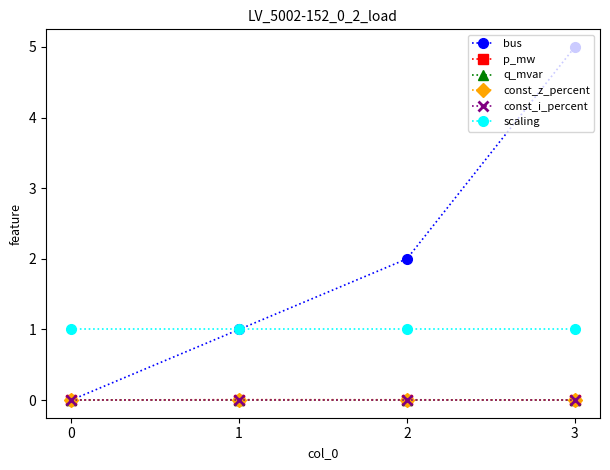

True or false: q_mvar and p_mw cross at least once.

False